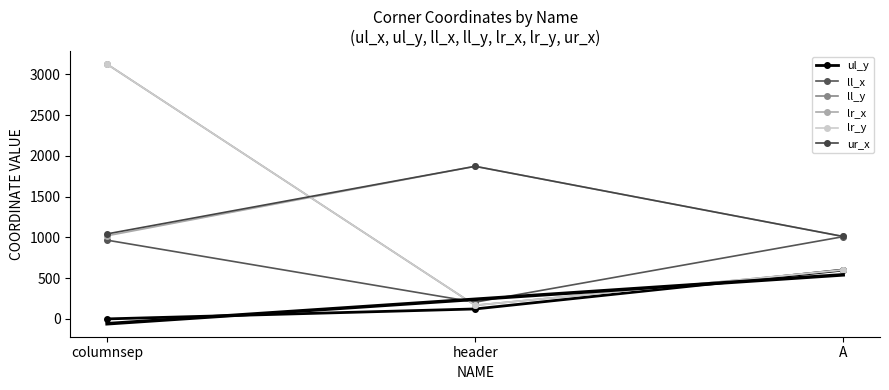

Which series has the largest total across all categories?

ur_x